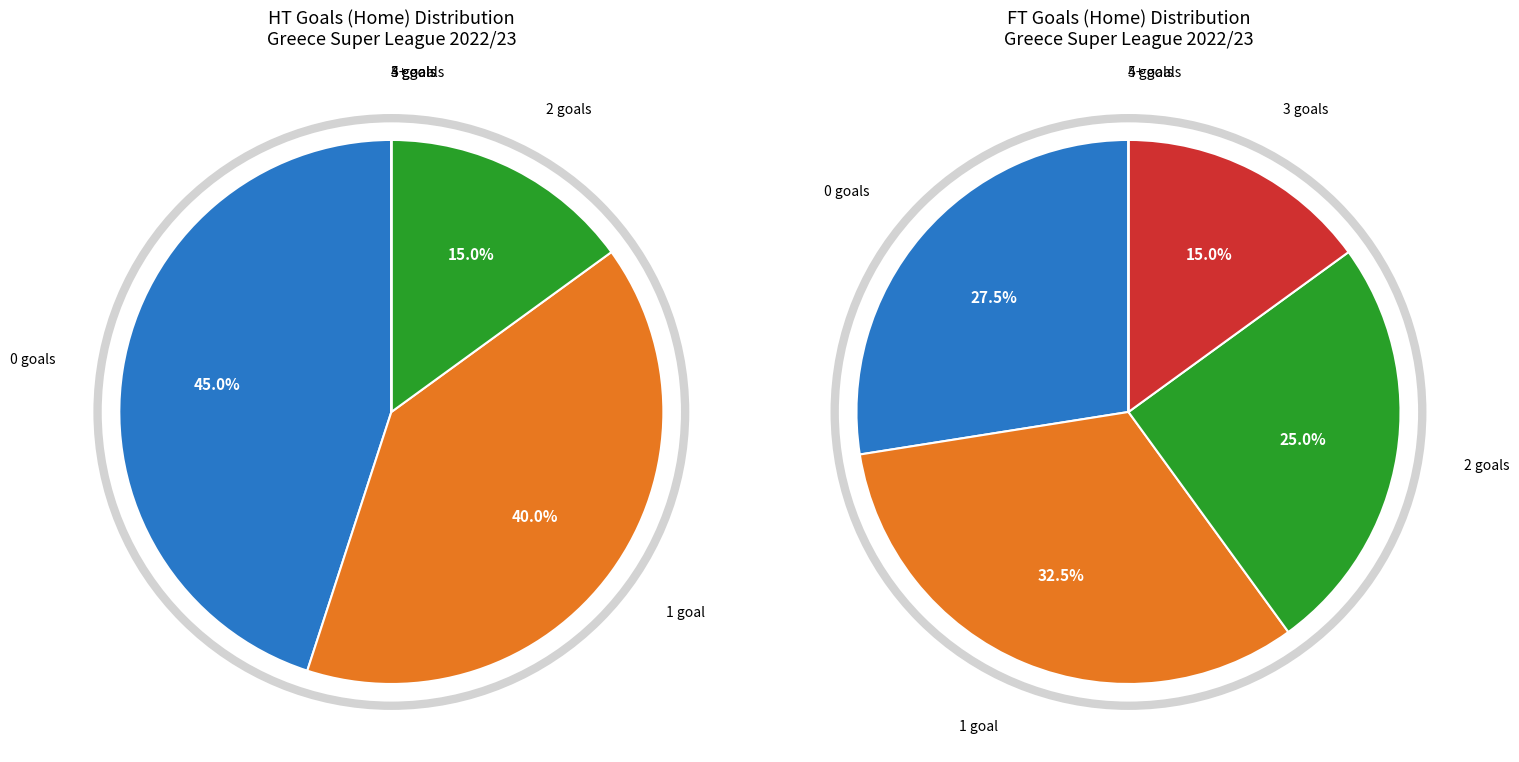

Rank the categories by value from highest to lowest.

1, 0, 2, 3, 4, 5+